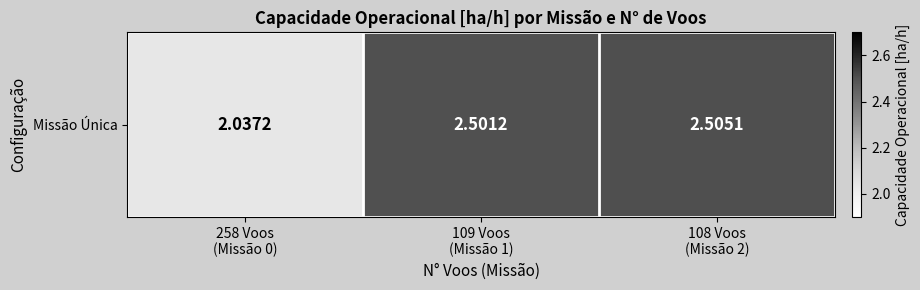

True or false: the data shows 4.4 at 108 Voos
(Missão 2).

False